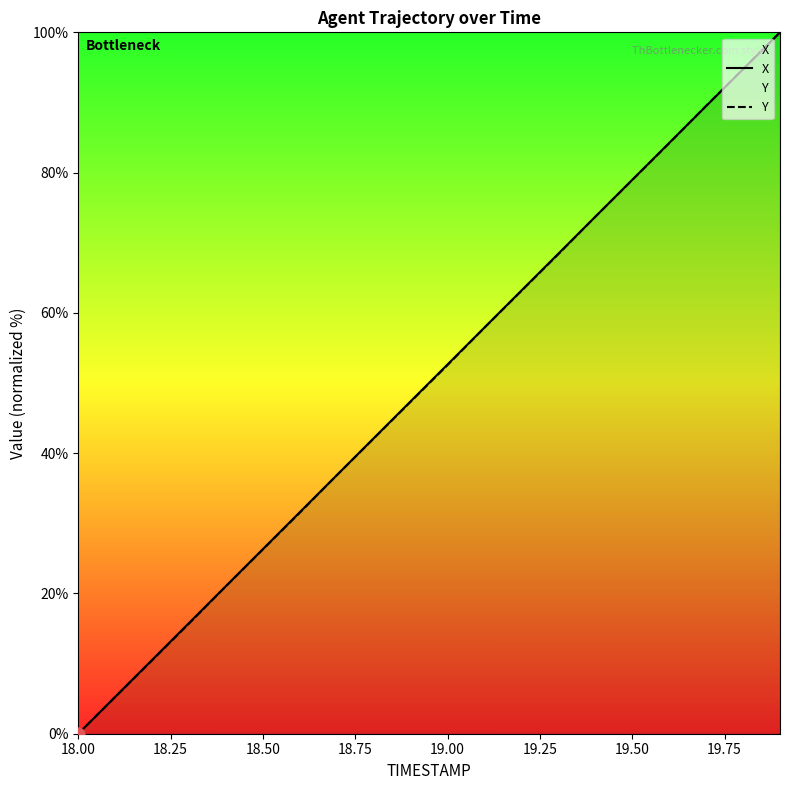

What is the total value across all series at 18.50?

52.6